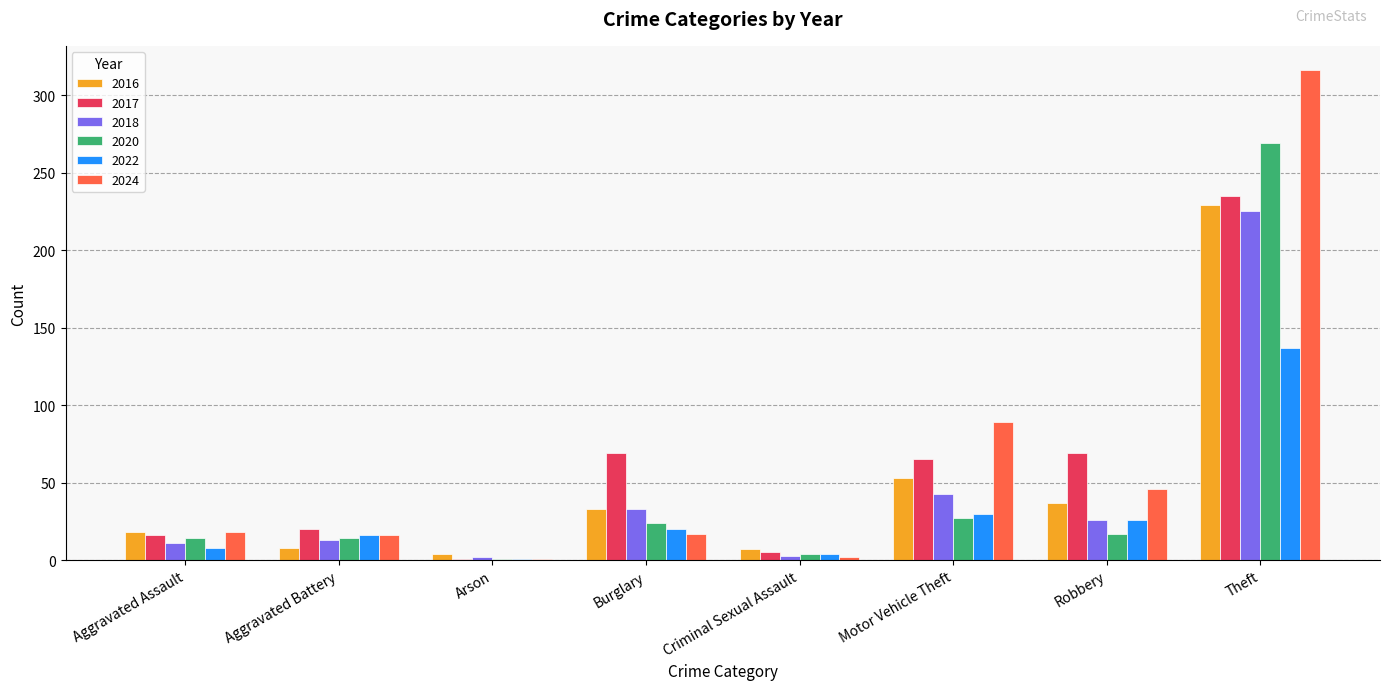

What is the difference between the highest and lowest values at Criminal Sexual Assault?

5